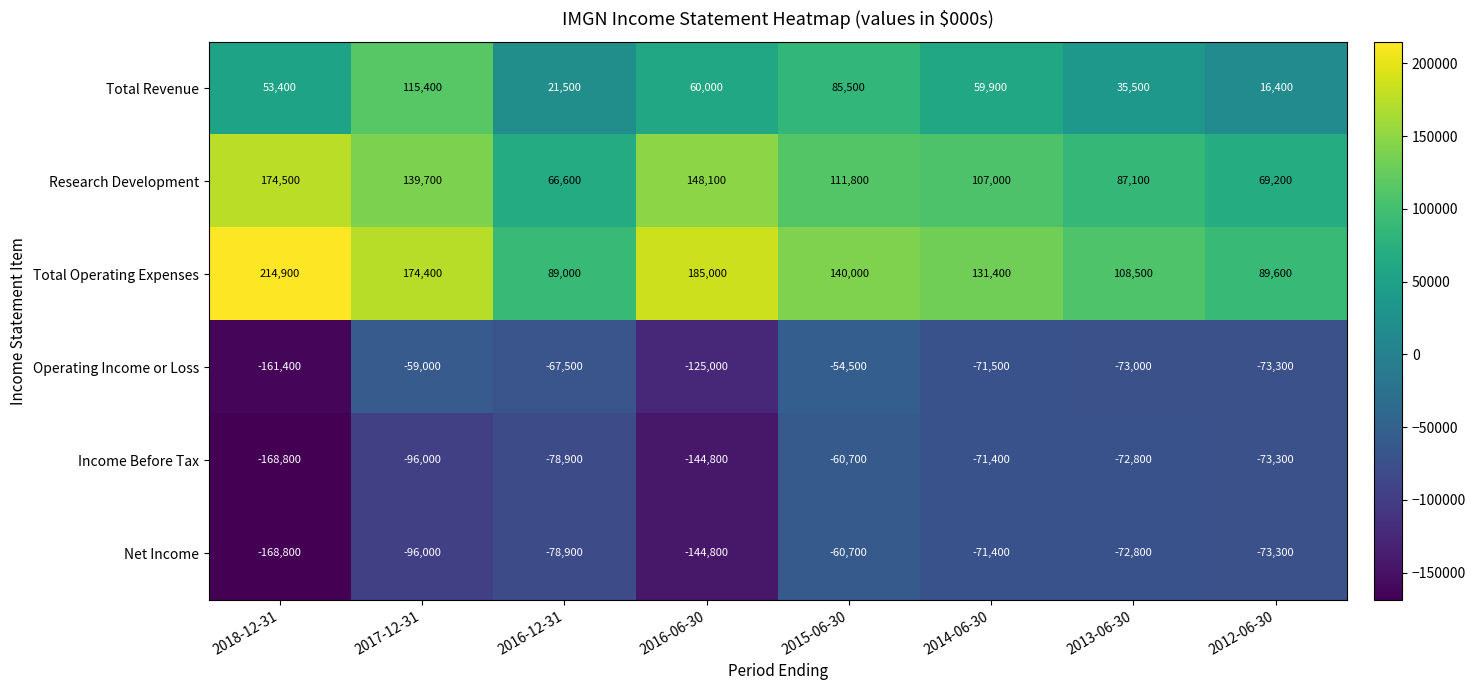

How many data points in Total Operating Expenses are less than 140000?

4